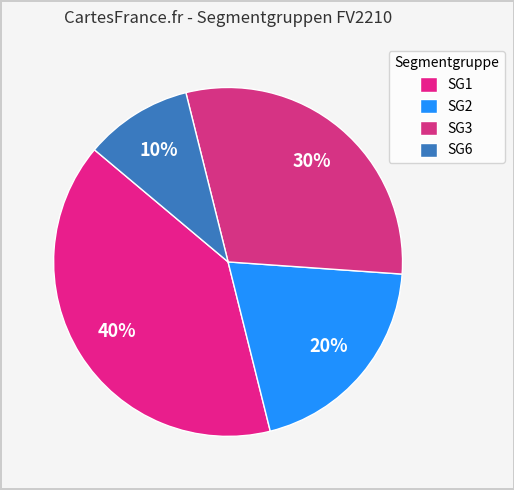

What percentage is the SG3 slice, to the nearest percent?

30%